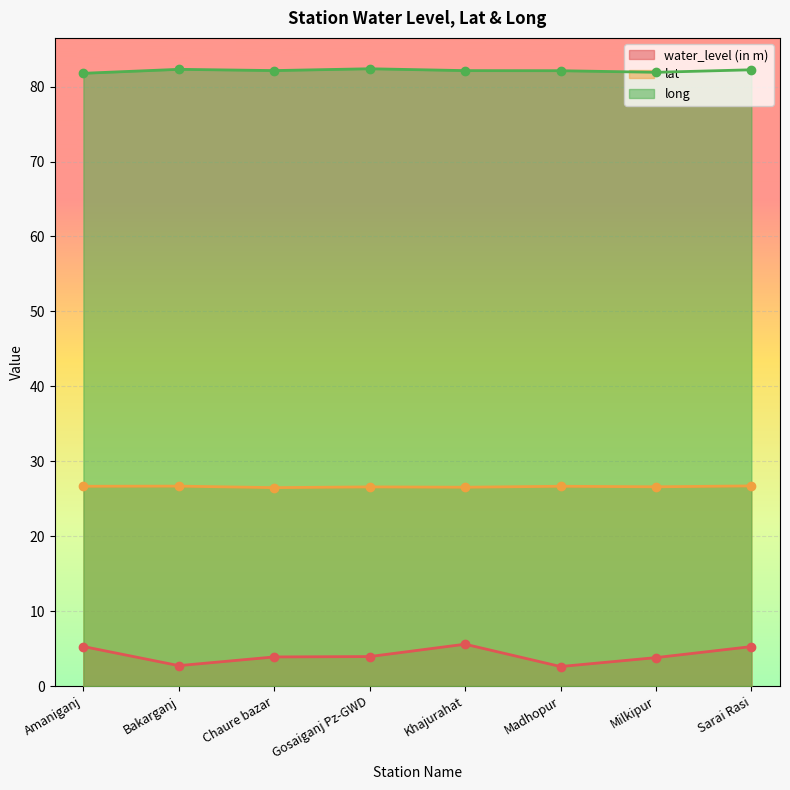

True or false: long and water_level (in m) intersect in this chart.

False